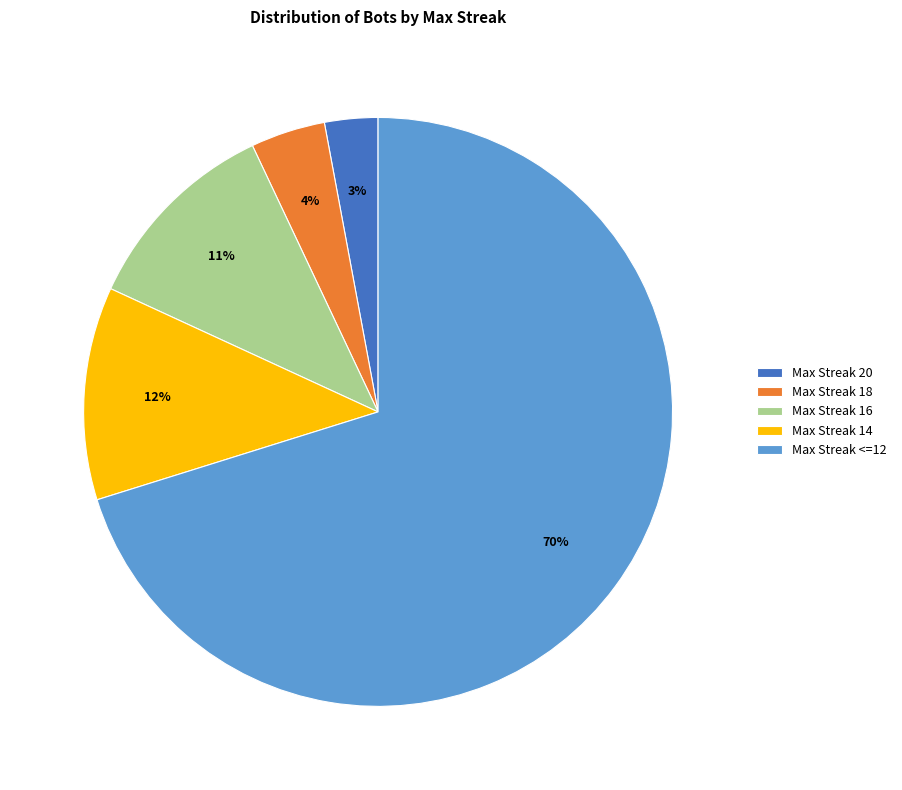

Is there any slice that represents more than half of the pie?

Yes